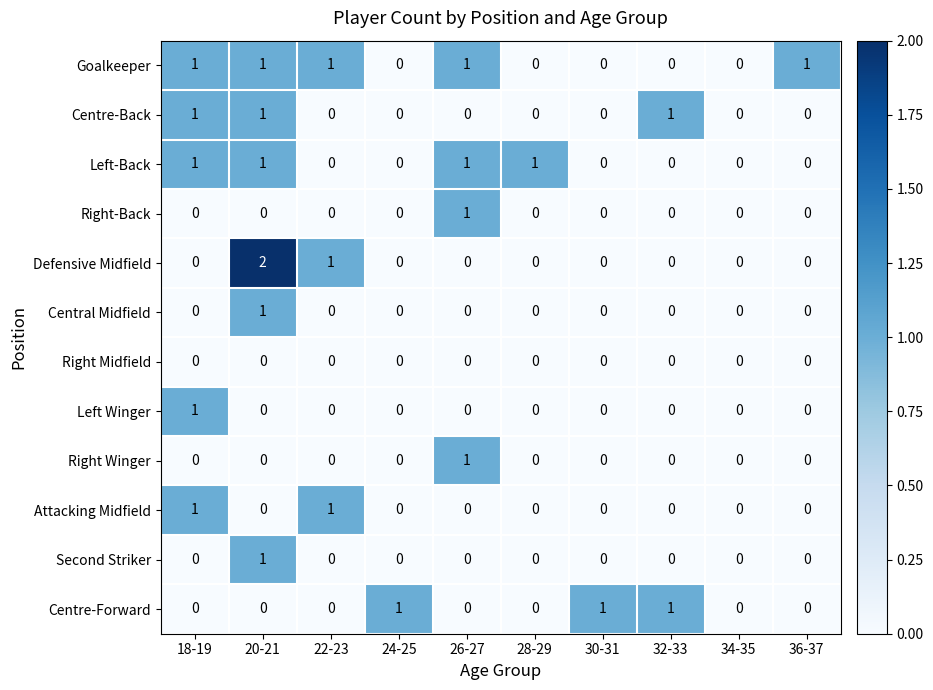

What is the difference between the highest and lowest values at 18-19?

1